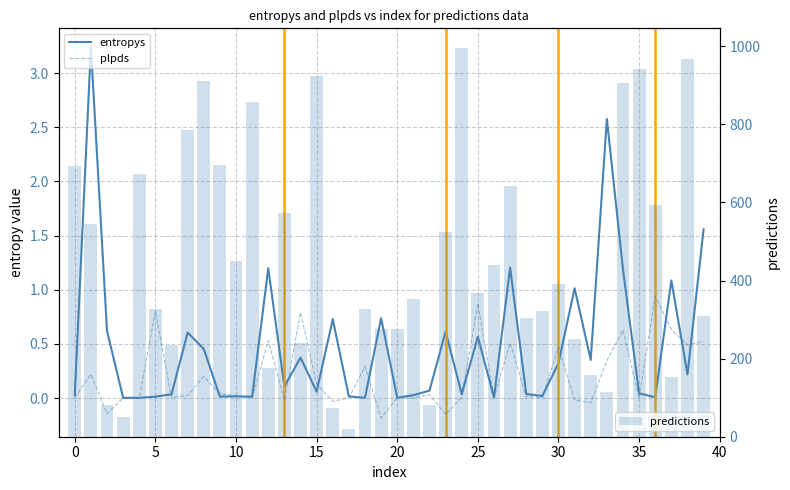

What is the average value of the predictions series?

450